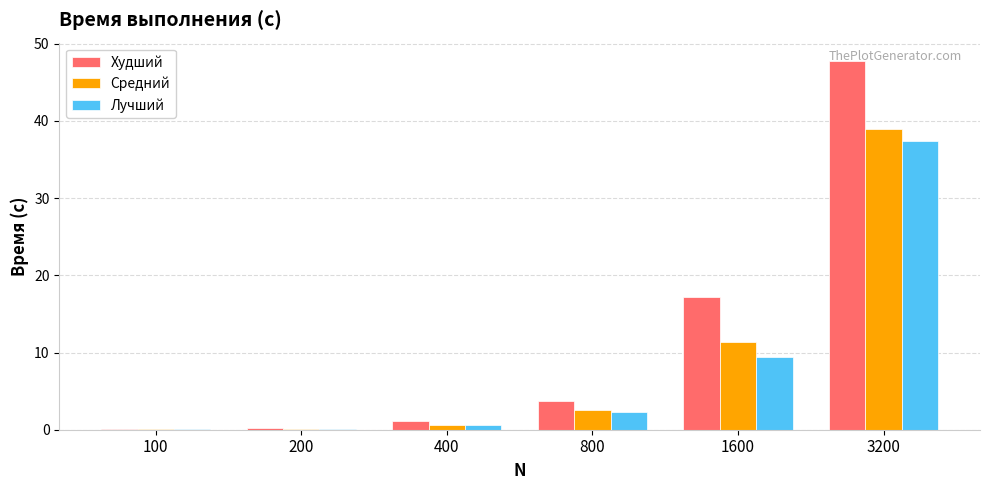

Which category has the highest value in the Худший series?

3200